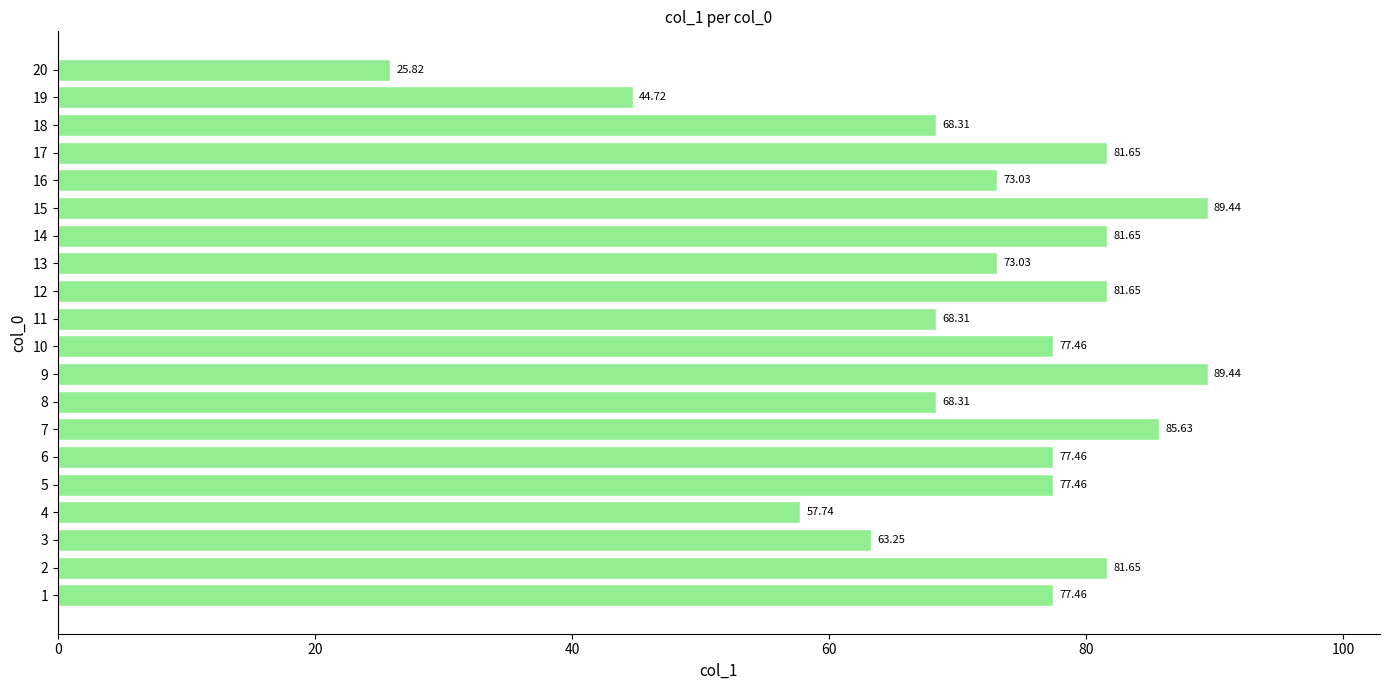

How many data points are above 77?

11